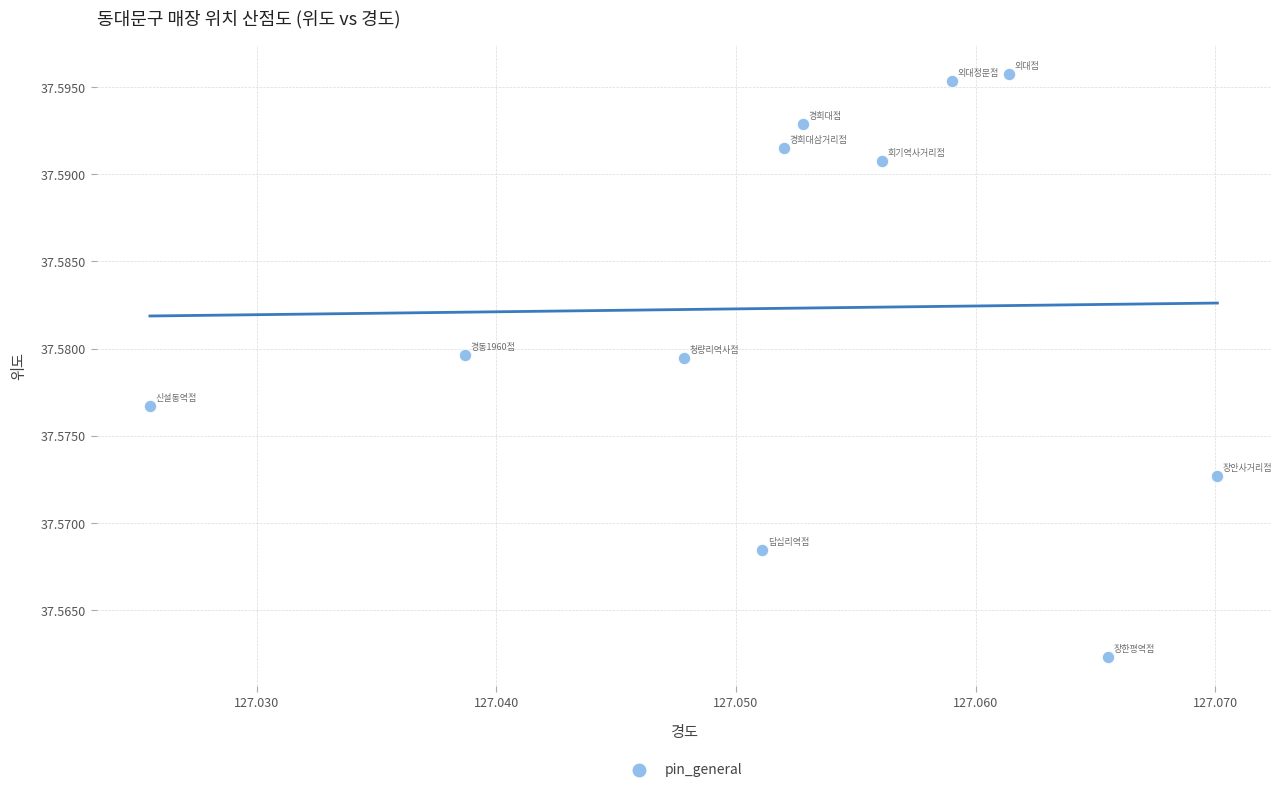

What is the average X value?

127.1